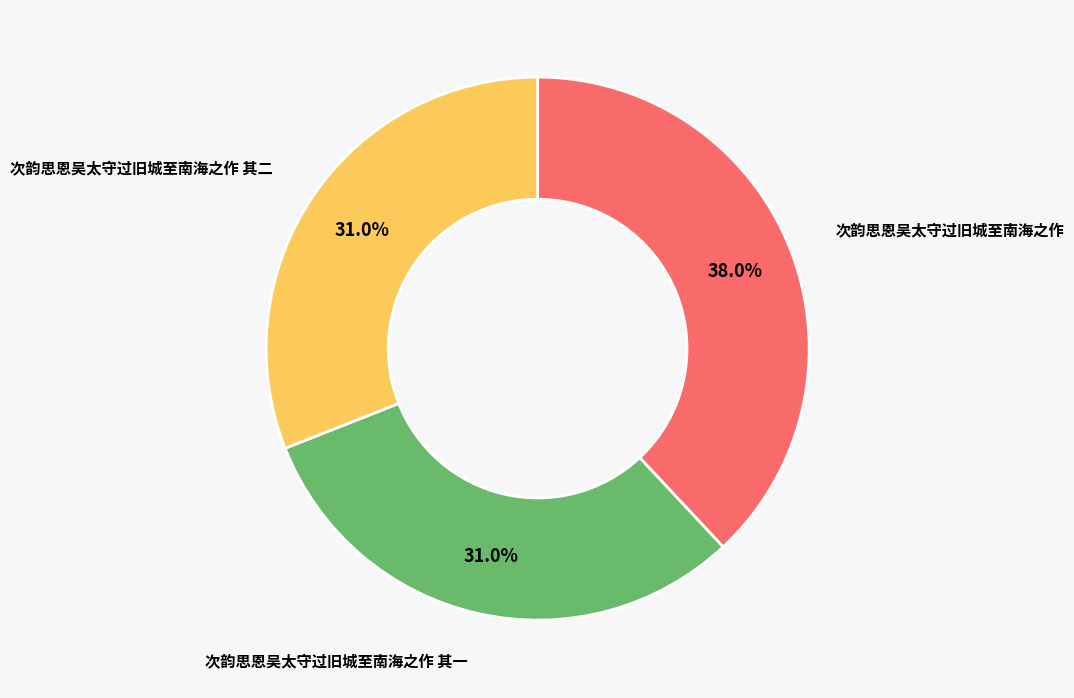

To the nearest percent, what is the average slice percentage?

33%